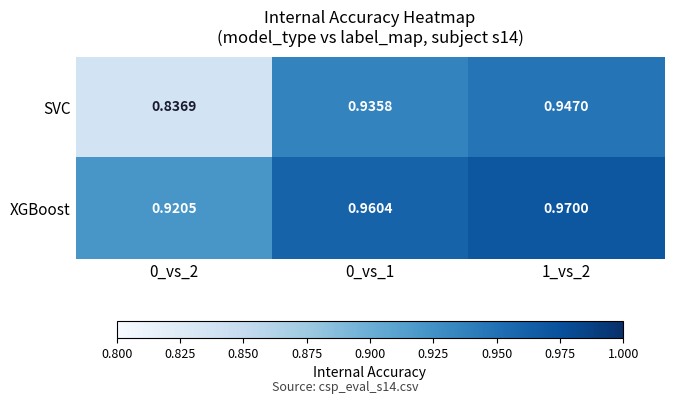

Which series changed the most between 0_vs_1 and 1_vs_2?

SVC